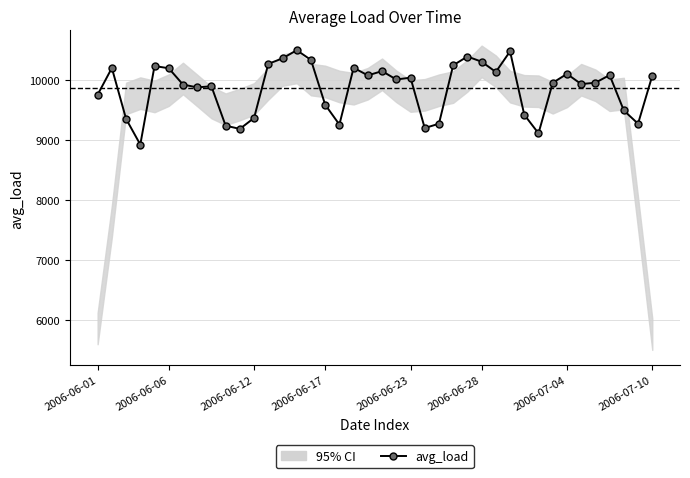

The chart shows a value of 16139.0 at 38. True or false?

False